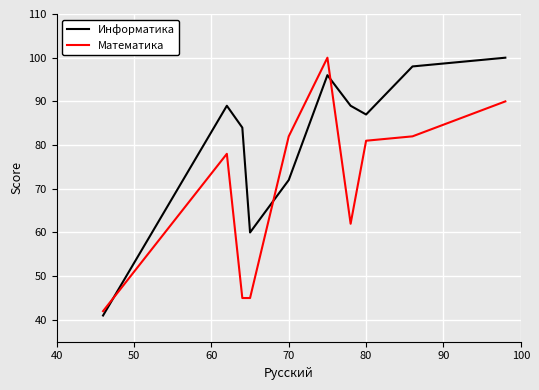

What is the difference between the maximum and minimum values in the Математика series?

58